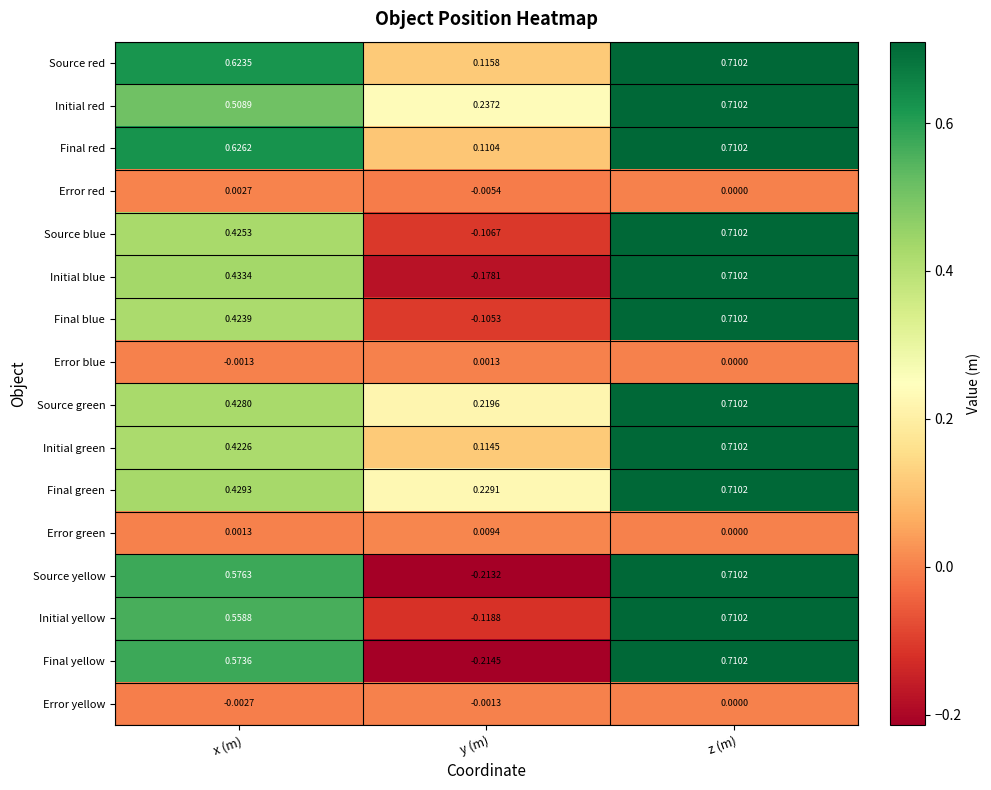

At which label is Error yellow closest to 0?

z (m)